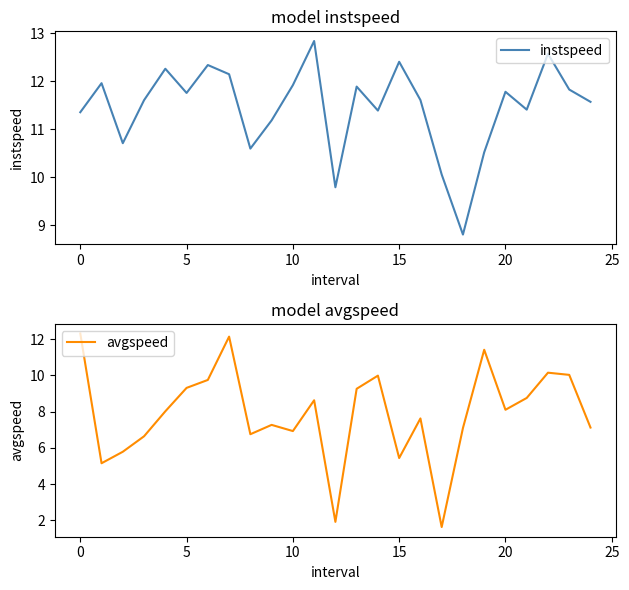

Which series has the largest total across all categories?

instspeed